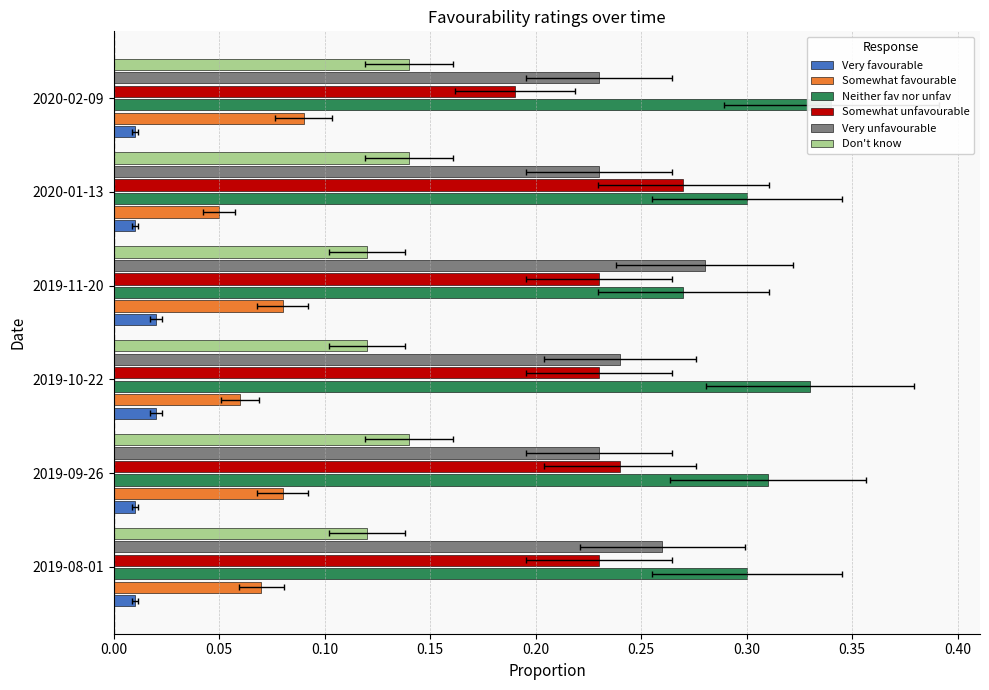

Reading left to right, what are all the values shown in this chart?

Very favourable: 0.0	0.0	0.0	0.0	0.0	0.0
Somewhat favourable: 0.1	0.1	0.1	0.1	0.1	0.1
Neither fav nor unfav: 0.3	0.3	0.3	0.3	0.3	0.3
Somewhat unfavourable: 0.2	0.2	0.2	0.2	0.3	0.2
Very unfavourable: 0.3	0.2	0.2	0.3	0.2	0.2
Don't know: 0.1	0.1	0.1	0.1	0.1	0.1